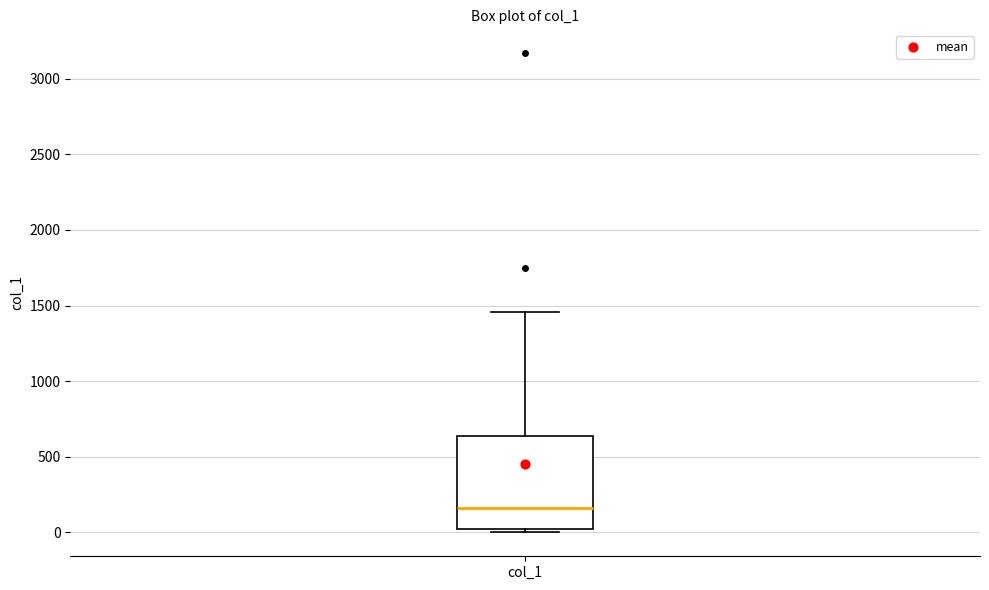

Transcribe this box plot: give where the median line is, the range the box spans, and where the two whiskers end, as read against the y-axis. The values are not printed on the chart, so give them approximately, as read against the axis.

median 150, box 0 to 650, whiskers 0 (just below the box's lower edge) to 1450